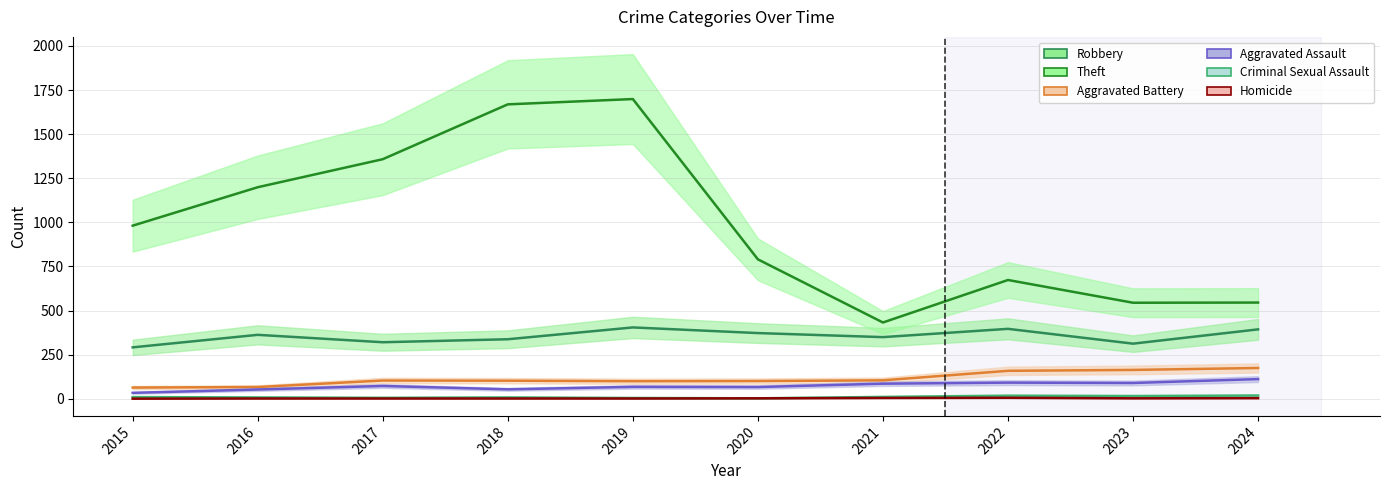

True or false: Homicide and Robbery intersect in this chart.

False